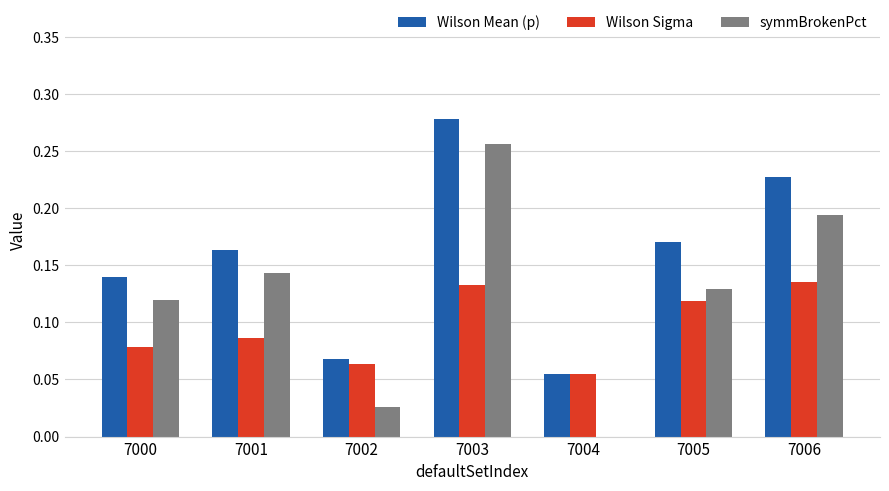

At which category does the chart reach its peak across all series?

7003